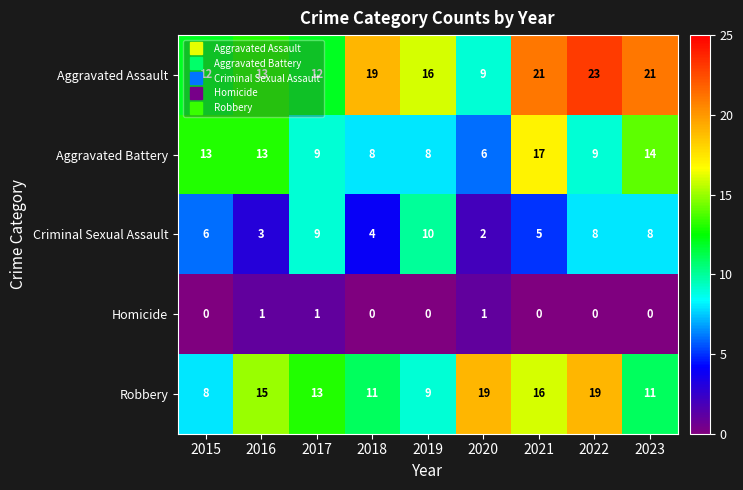

Between 2017 and 2021, which series saw the biggest shift?

Aggravated Assault